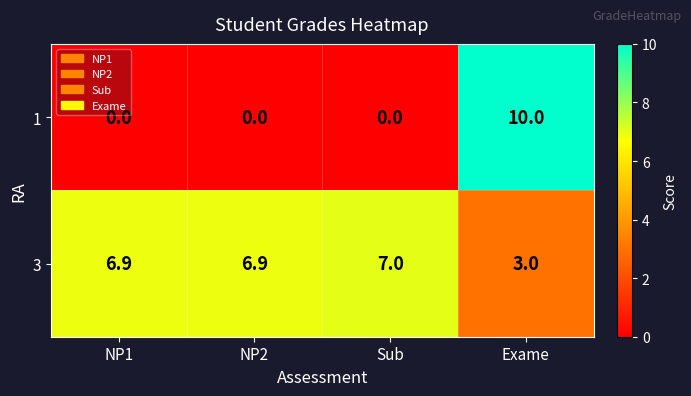

What is the difference between the highest and lowest values at Exame?

7.0